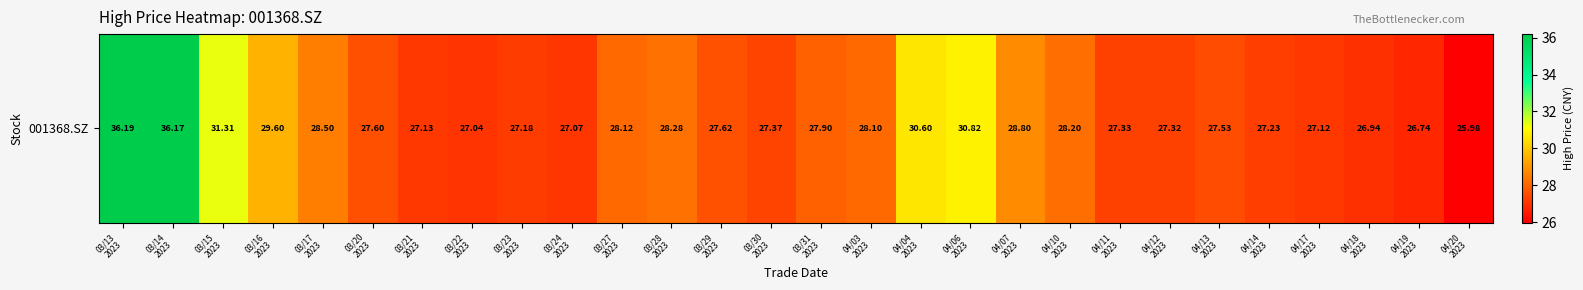

The value at 03/31
2023 is 43.5. True or false?

False